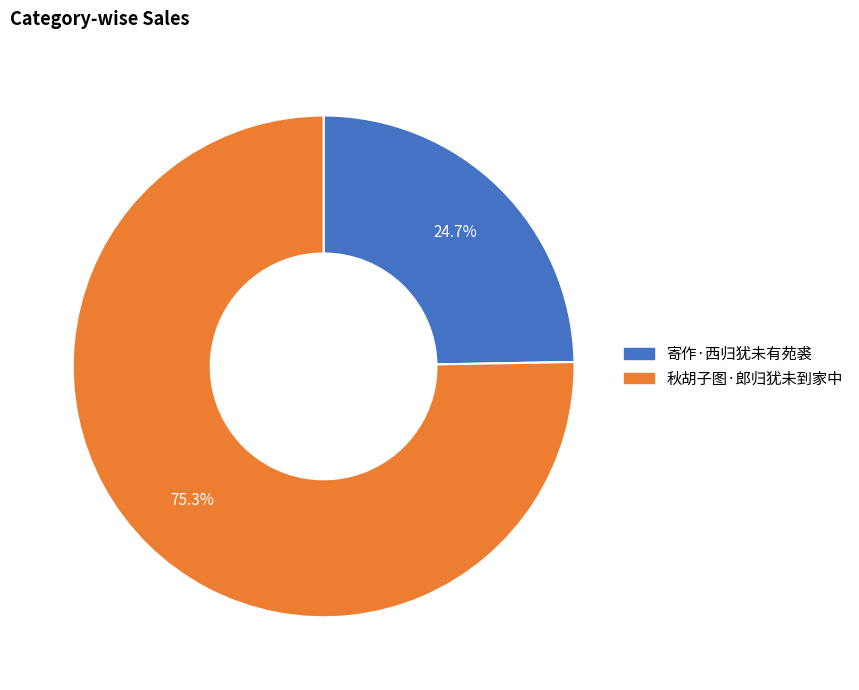

Do 寄作·西归犹未有苑裘 and 秋胡子图·郎归犹未到家中 together represent more than half of the pie?

Yes